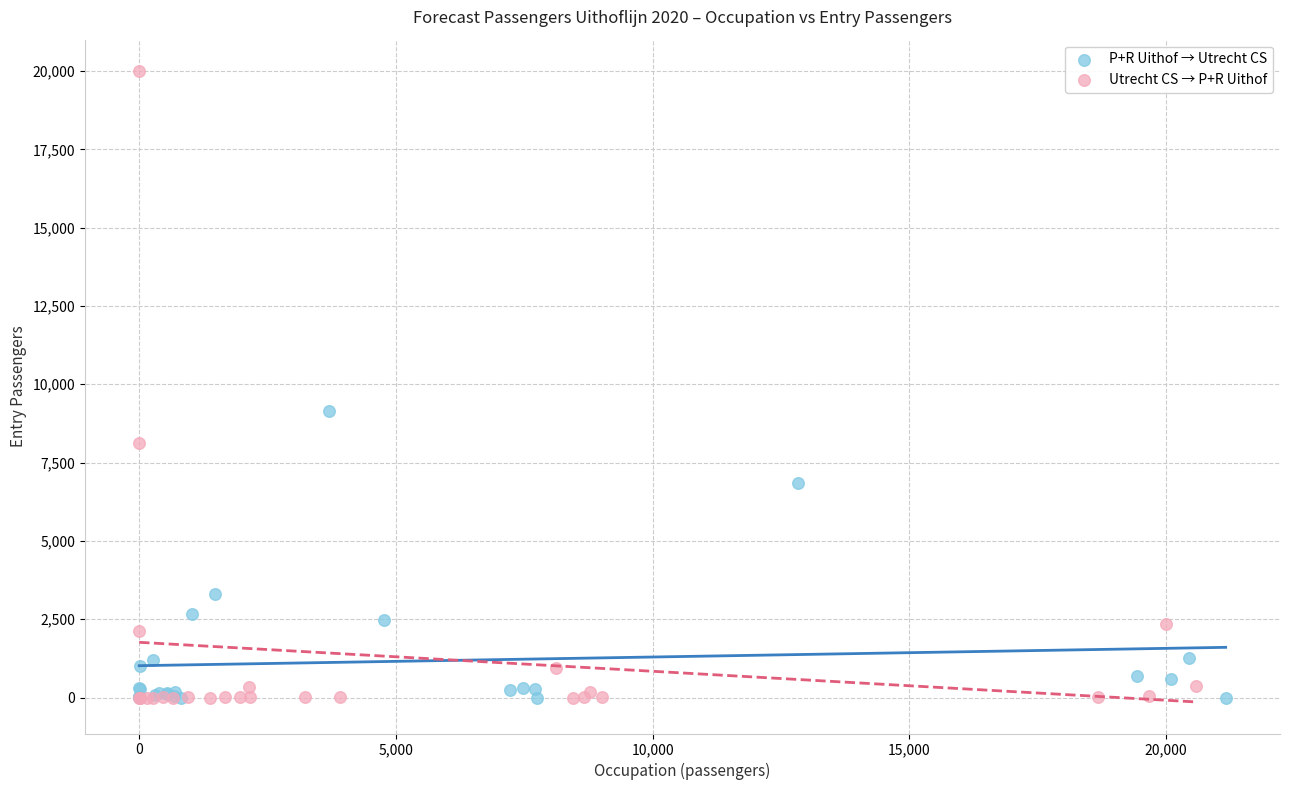

What are all the series names shown in the legend?

P+R Uithof → Utrecht CS, Utrecht CS → P+R Uithof